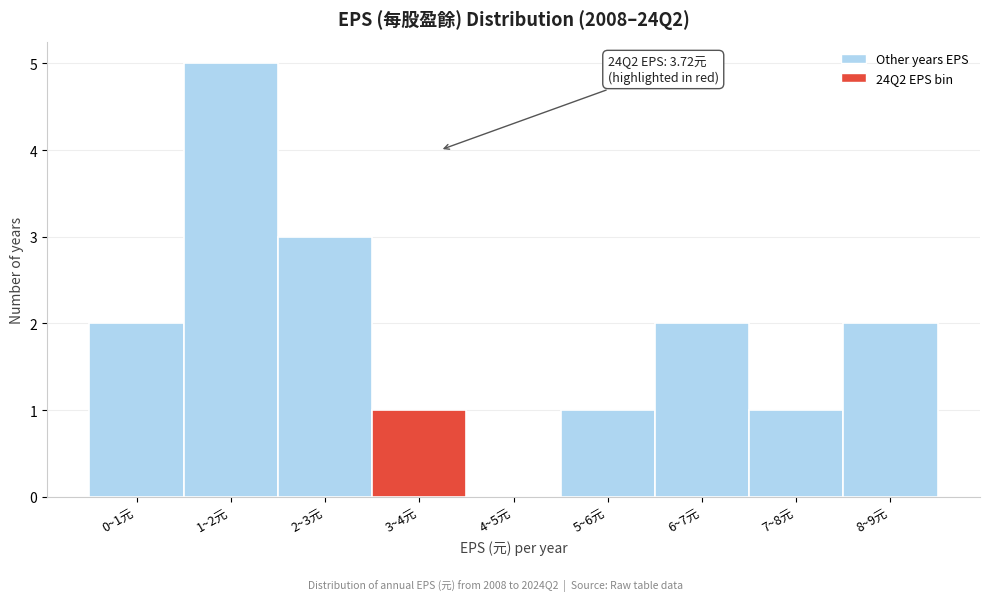

Reading left to right, extract all data points from this chart.

0~1元=2	1~2元=5	2~3元=3	3~4元=1	4~5元=0	5~6元=1	6~7元=2	7~8元=1	8~9元=2